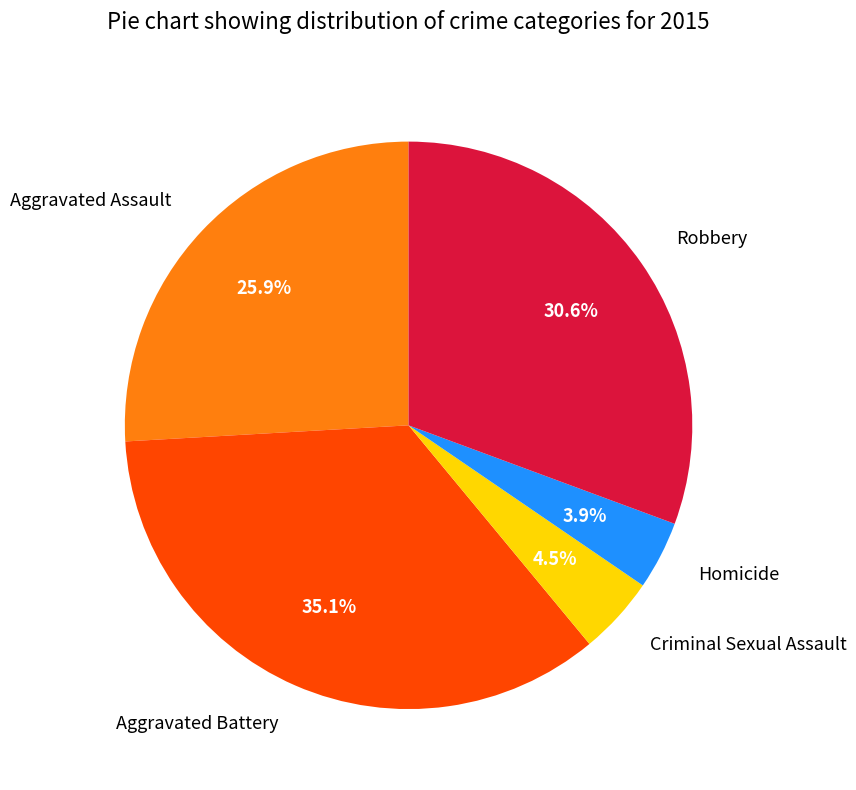

Which has a higher value, Criminal Sexual Assault or Aggravated Assault?

Aggravated Assault